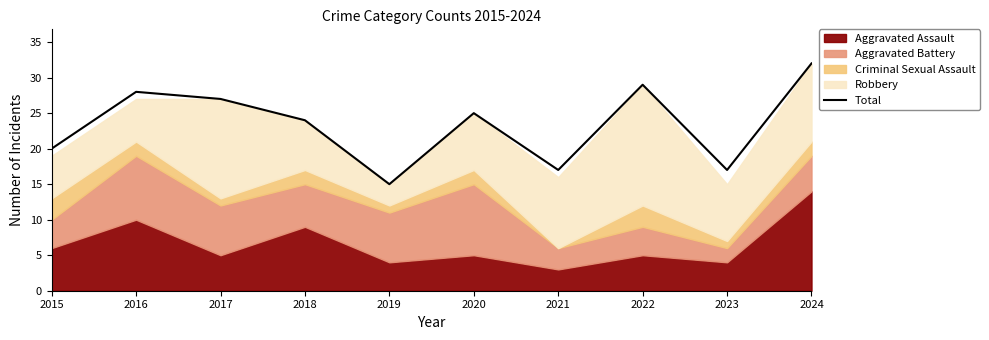

Rank the categories by value from lowest to highest.

2019, 2021, 2023, 2015, 2018, 2020, 2017, 2016, 2022, 2024